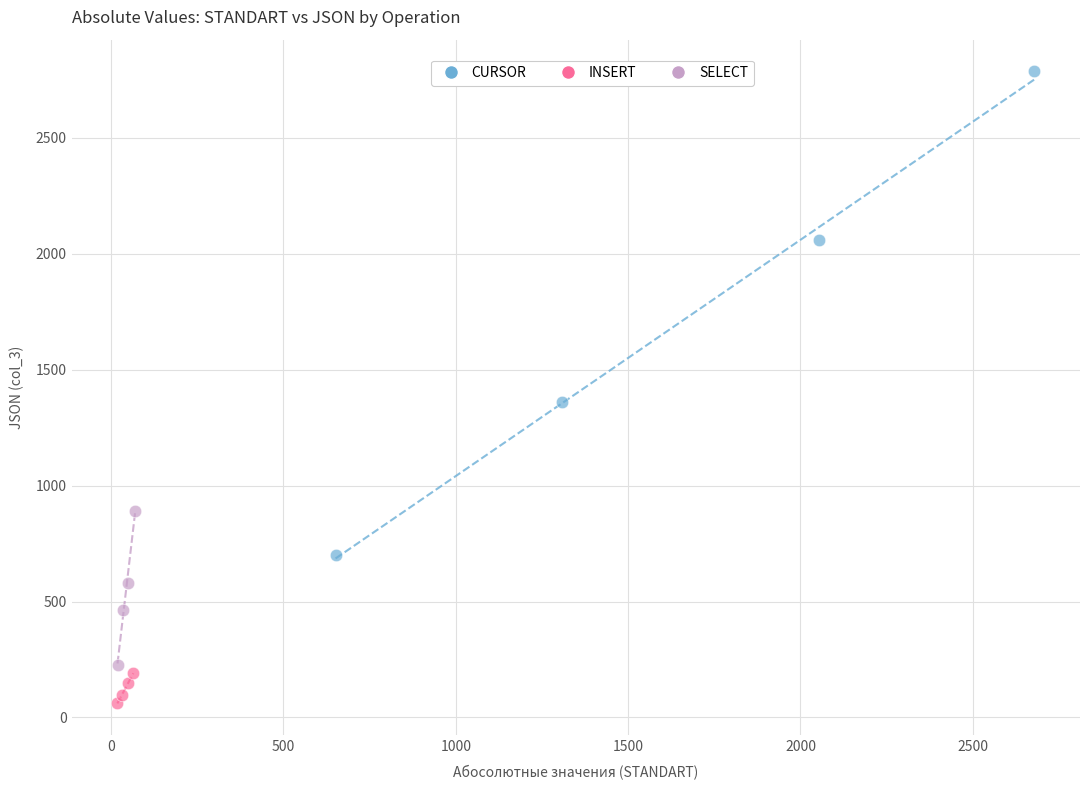

What are all the series names shown in the legend?

CURSOR, INSERT, SELECT